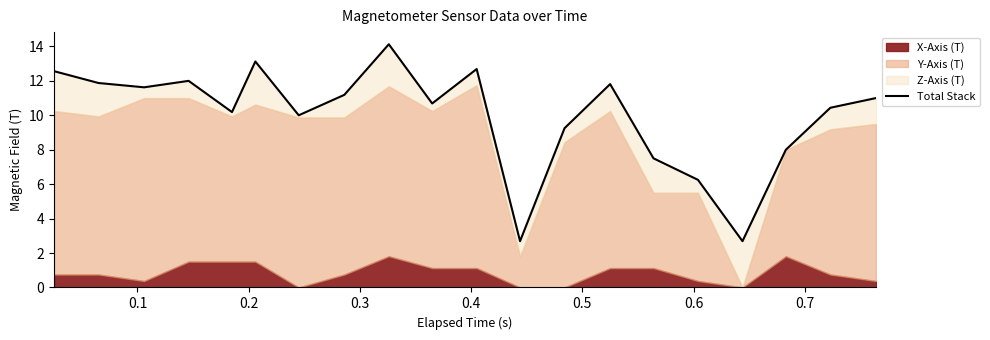

Does the chart have visible grid lines?

No